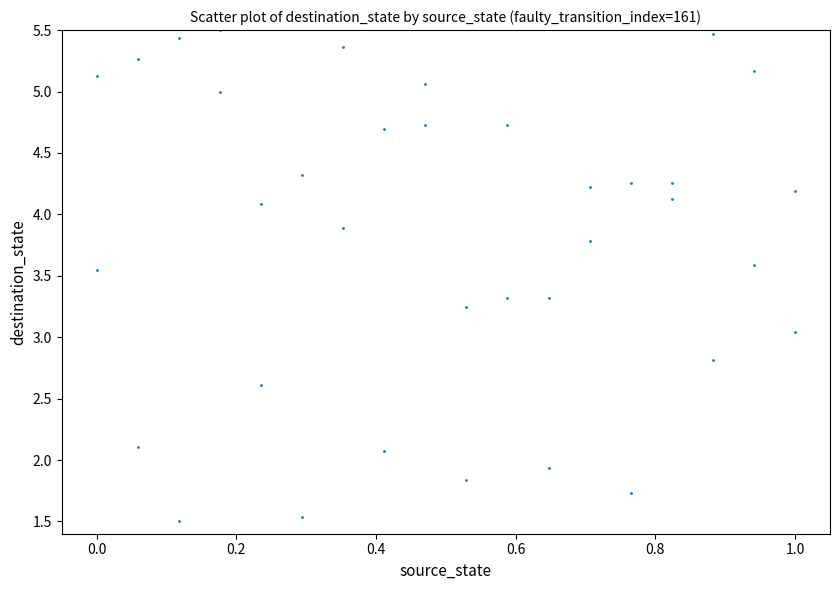

What is the range of Y values (max minus min)?

4.0